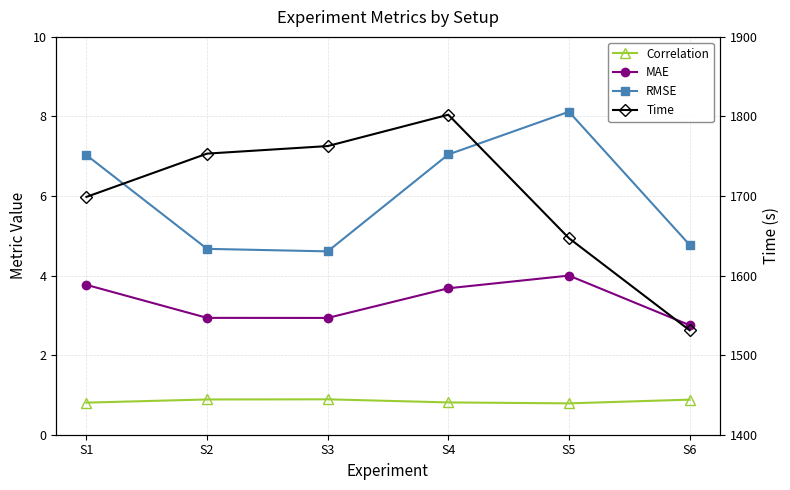

What is the total value across all series at S4?

1813.7